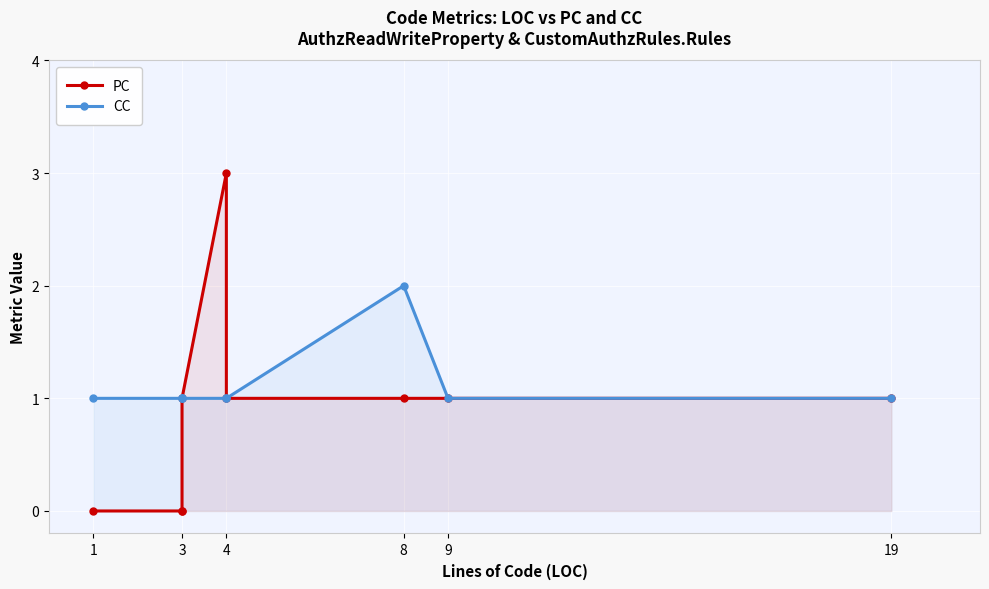

How many series are shown in this chart?

2